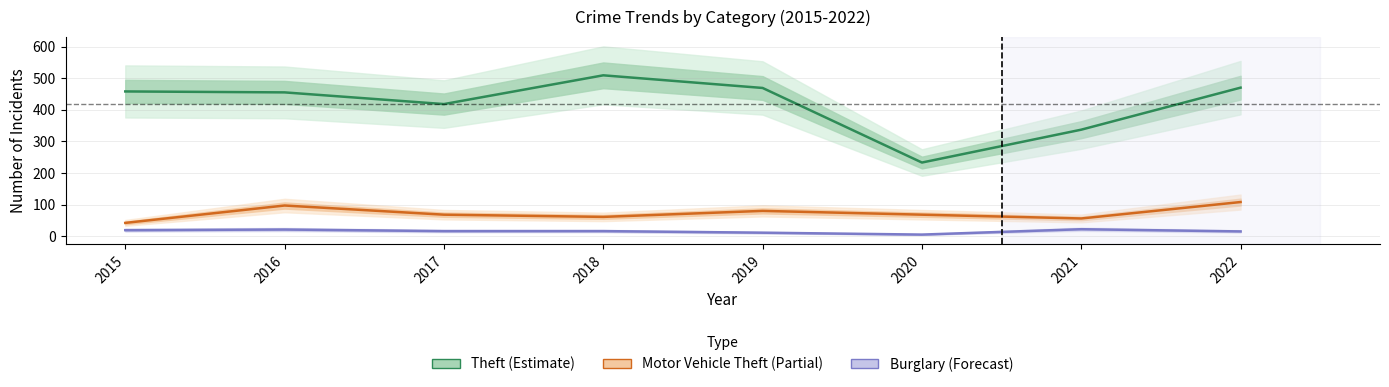

True or false: Motor Vehicle Theft (Partial) has a value of 68 at 2020.

True